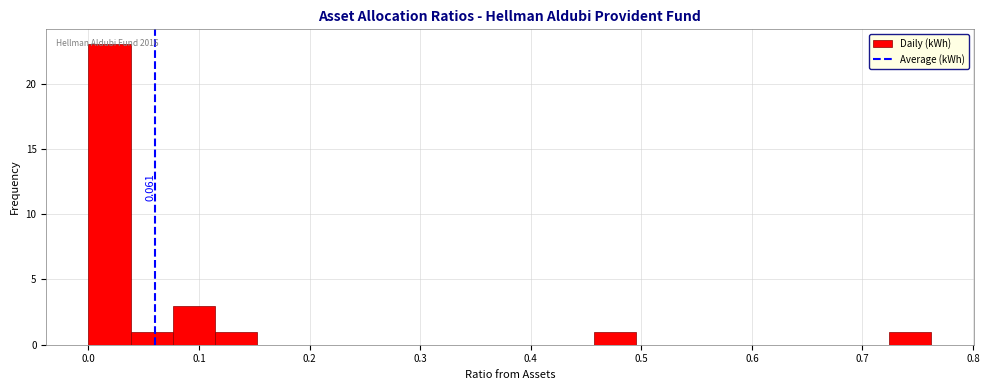

Read against the x-axis, roughly where is the centre of the tallest bar?

0.02